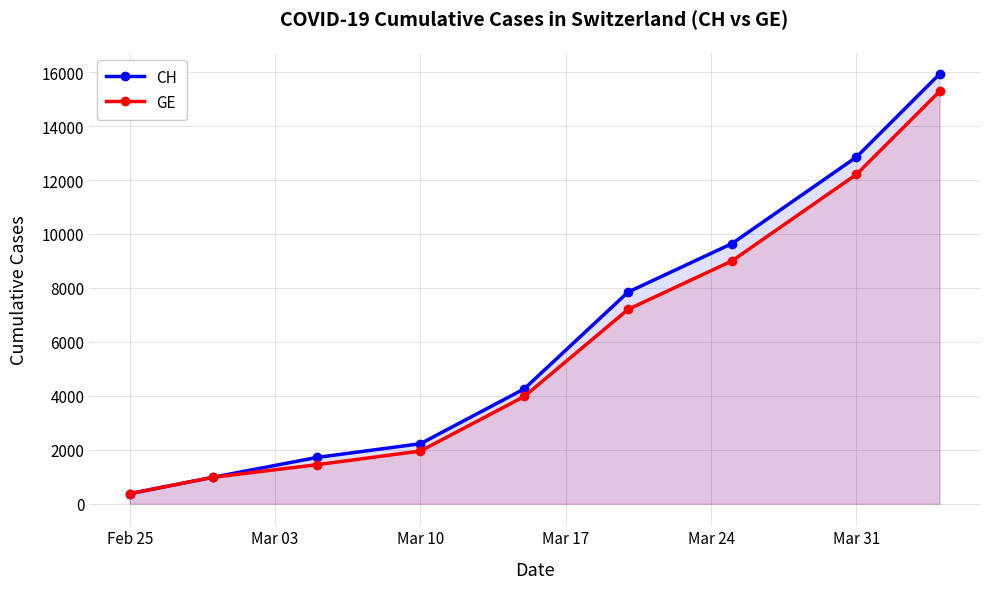

What is the average value of the GE series?

5826